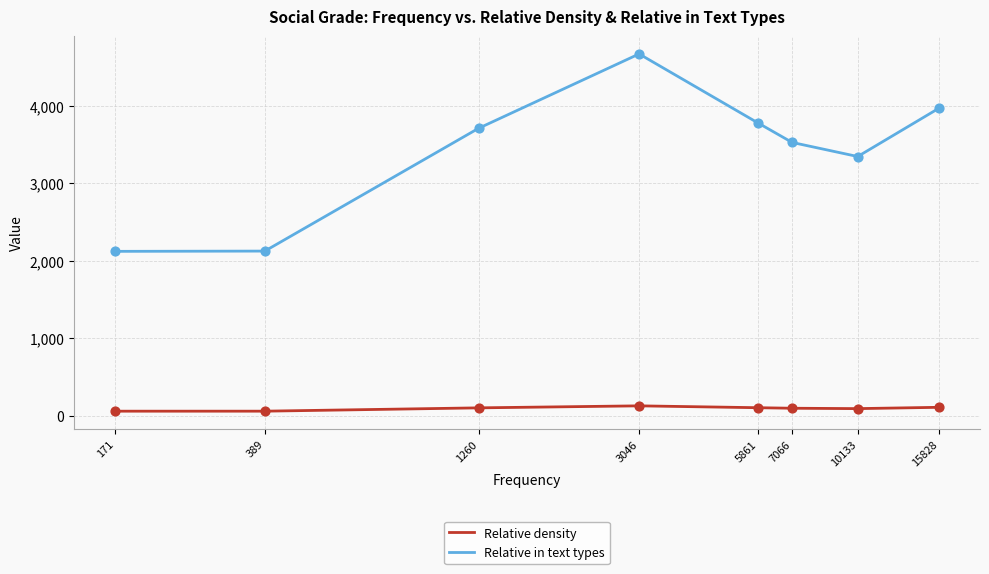

What are all the series names shown in the legend?

Relative density, Relative in text types